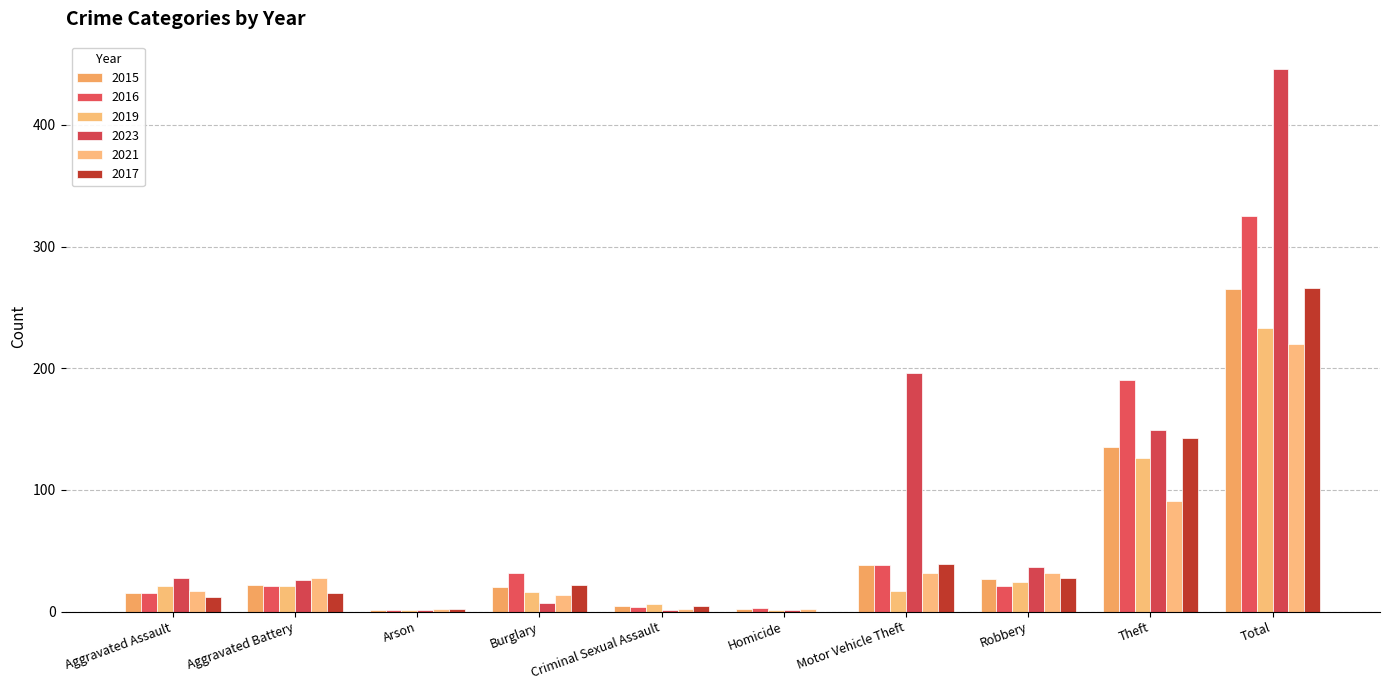

How many categories are shown in the chart?

10